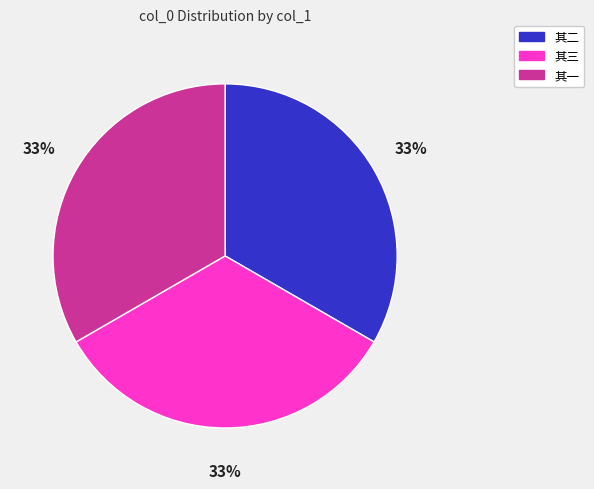

Is there any slice that represents more than half of the pie?

No